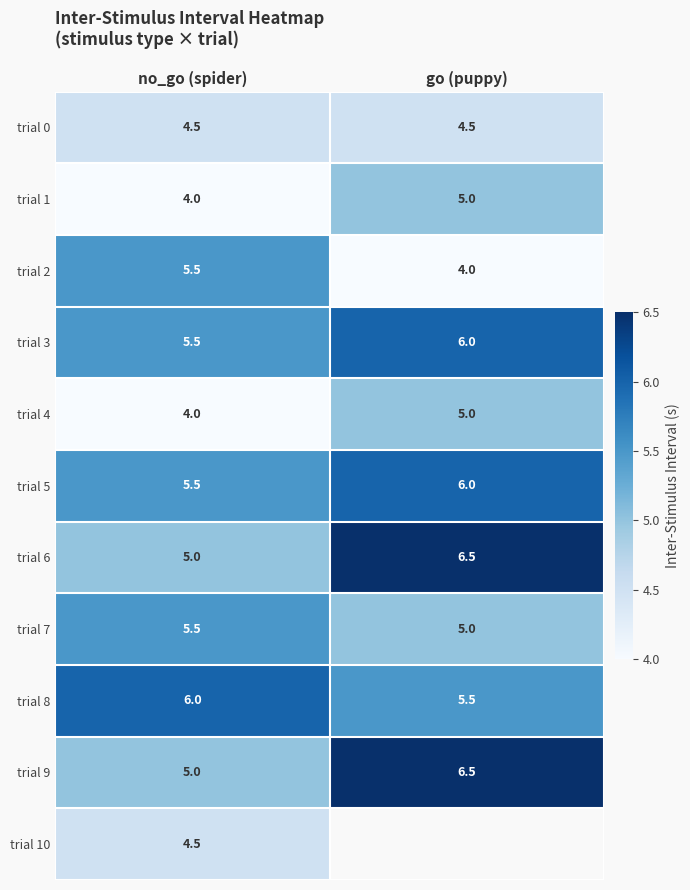

List the labels in order of trial 9 value, smallest first.

no_go (spider), go (puppy)